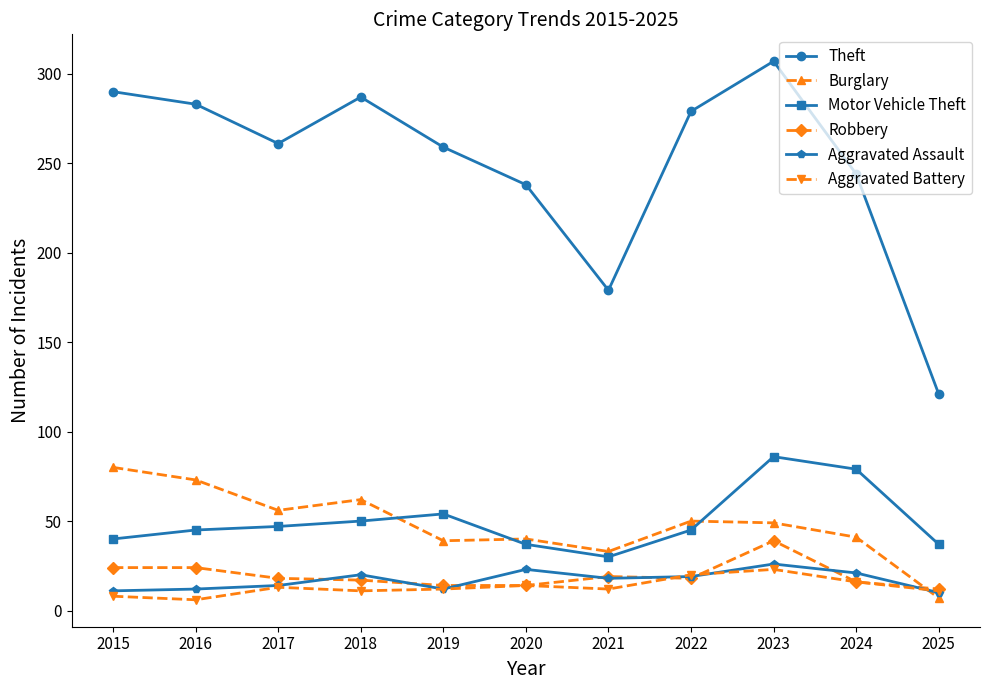

What is the approximate value of Motor Vehicle Theft at 2015?

40